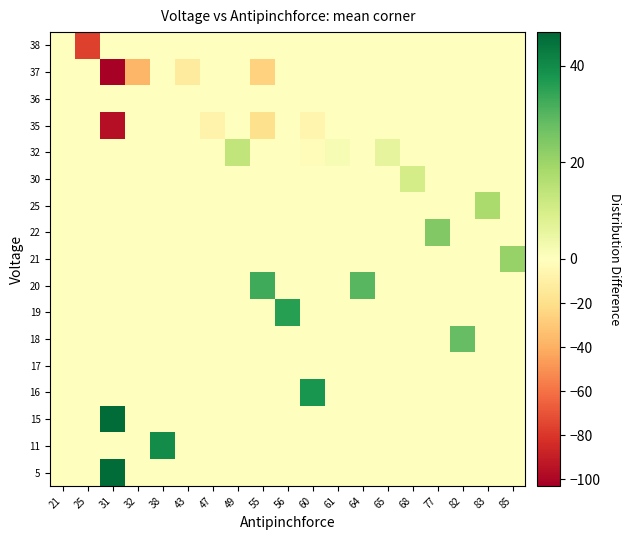

How many series are shown in this chart?

17